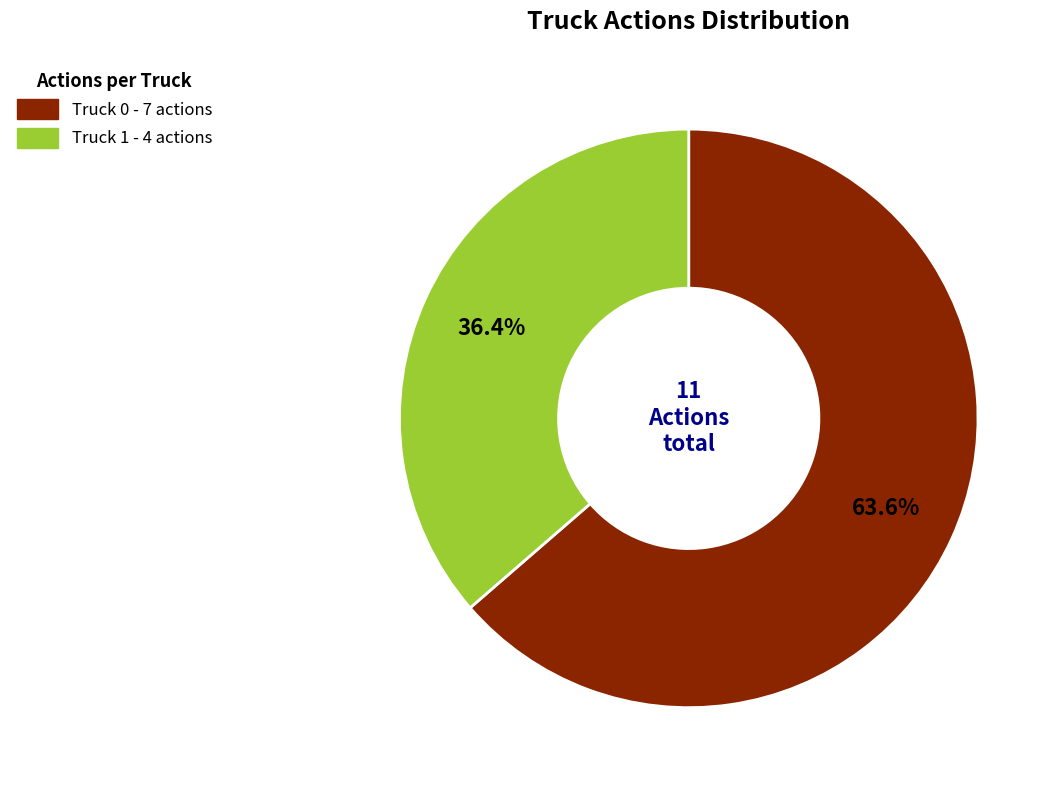

Which category has the biggest portion of the pie?

Truck 0